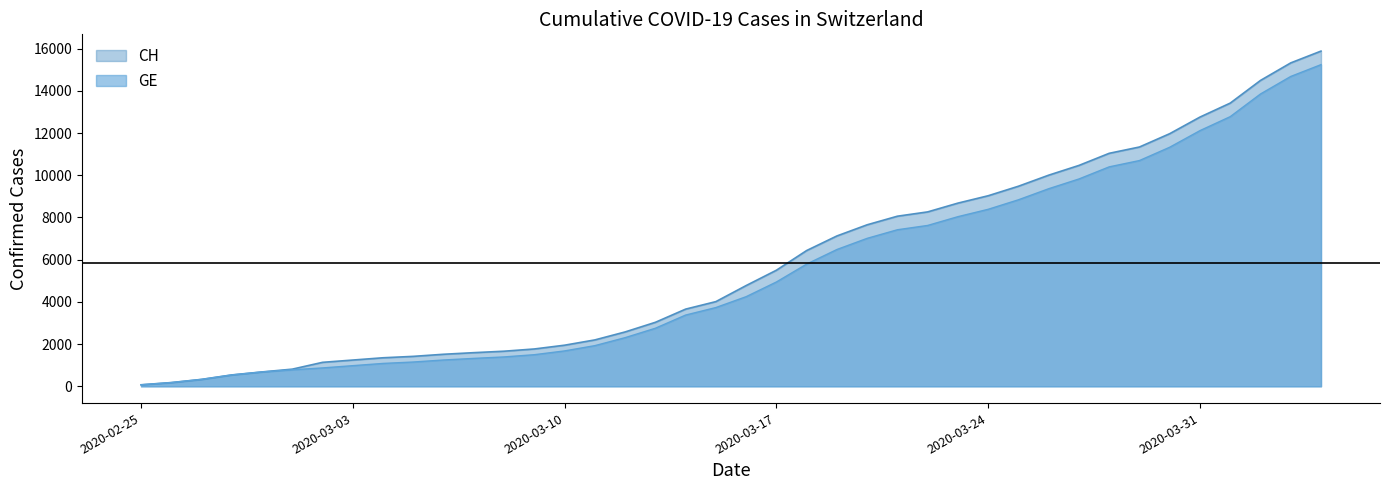

True or false: CH and GE cross at least once.

False